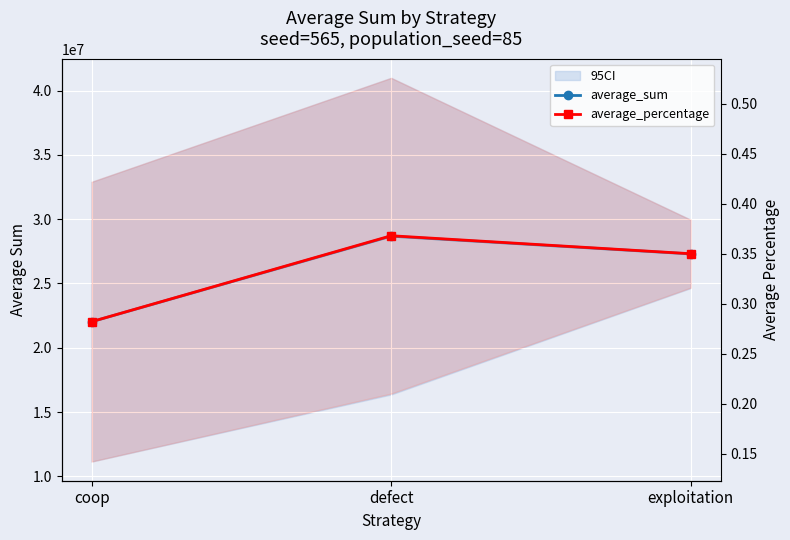

Reading left to right, extract all data points from this chart.

average_sum: 22023505.0	28677962.0	27298533.0
average_percentage: 0.3	0.4	0.3